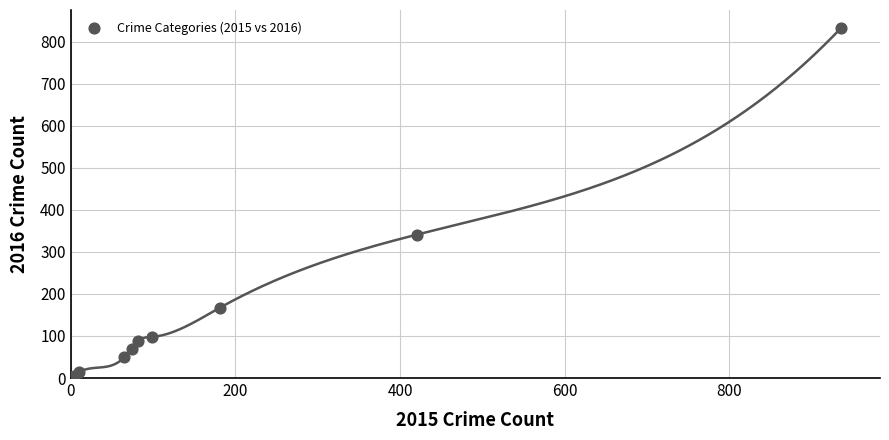

What Y value in the scatter plot is closest to 417?

341